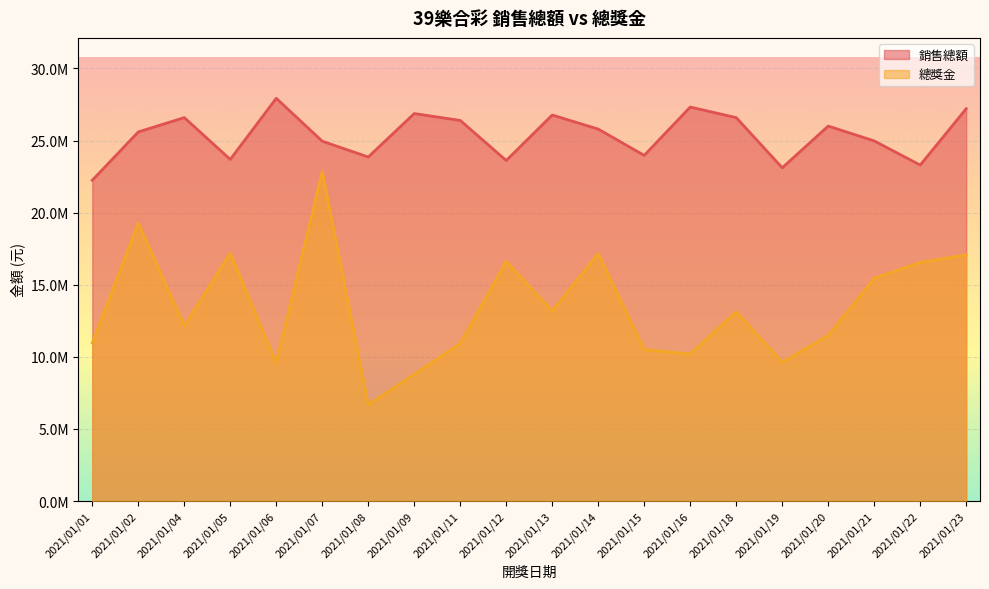

Reading left to right, list all the values displayed in this chart.

銷售總額: 2021/01/01=22247575	2021/01/02=25597225	2021/01/04=26592600	2021/01/05=23693750	2021/01/06=27929275	2021/01/07=24955550	2021/01/08=23859550	2021/01/09=26872650	2021/01/11=26394500	2021/01/12=23618450	2021/01/13=26769775	2021/01/14=25794925	2021/01/15=23971775	2021/01/16=27324100	2021/01/18=26589500	2021/01/19=23113375	2021/01/20=26003525	2021/01/21=24977250	2021/01/22=23300650	2021/01/23=27208925
總獎金: 2021/01/01=10963000	2021/01/02=19277250	2021/01/04=12150875	2021/01/05=17186250	2021/01/06=9568000	2021/01/07=22846750	2021/01/08=6692500	2021/01/09=8784750	2021/01/11=10931500	2021/01/12=16622625	2021/01/13=13170875	2021/01/14=17168875	2021/01/15=10504125	2021/01/16=10196375	2021/01/18=13129125	2021/01/19=9628625	2021/01/20=11488375	2021/01/21=15447875	2021/01/22=16547375	2021/01/23=17072250